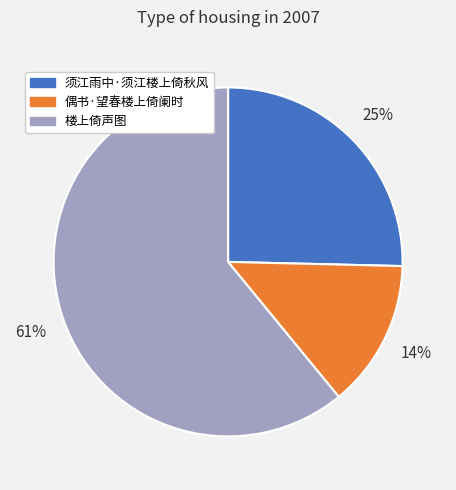

Count the number of slices in the pie.

3